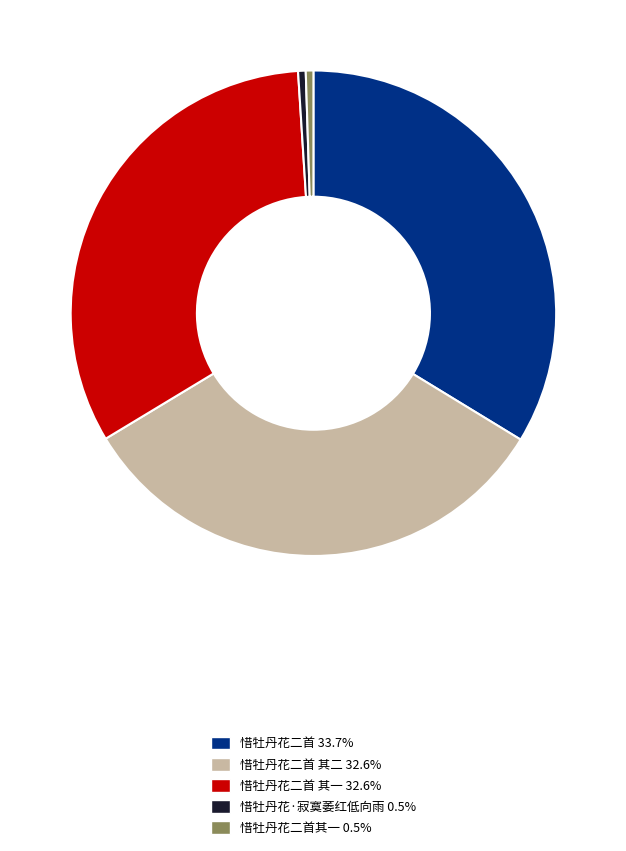

Is there any slice that represents more than half of the pie?

No